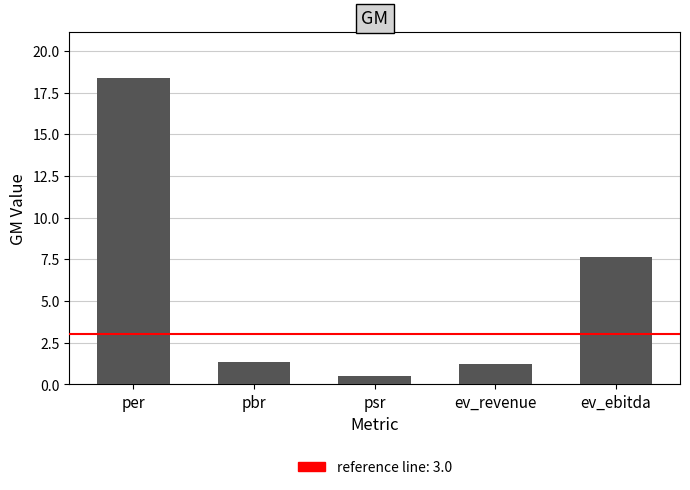

What is the label of the 4th bar from the left?

ev_revenue